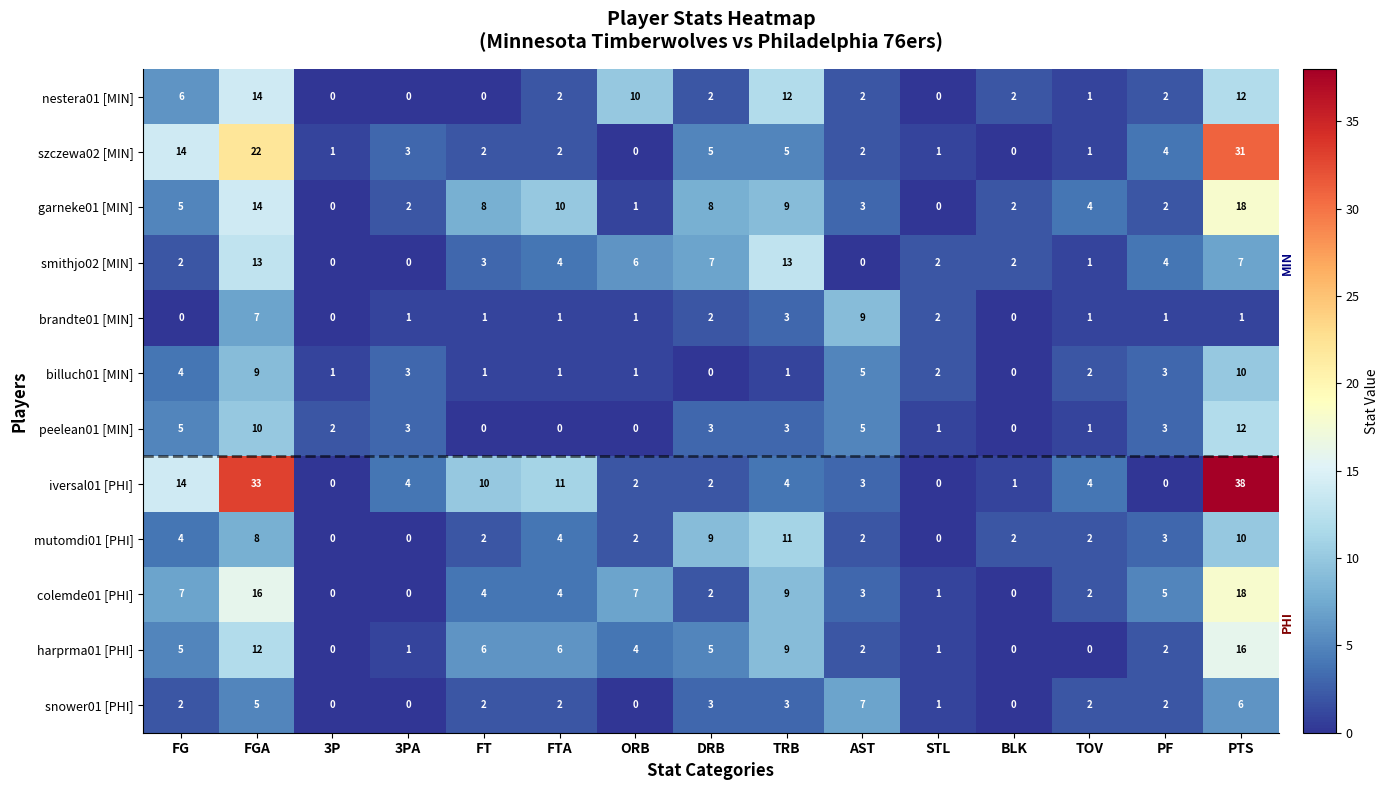

What is the average value of the nestera01 [MIN] series?

4